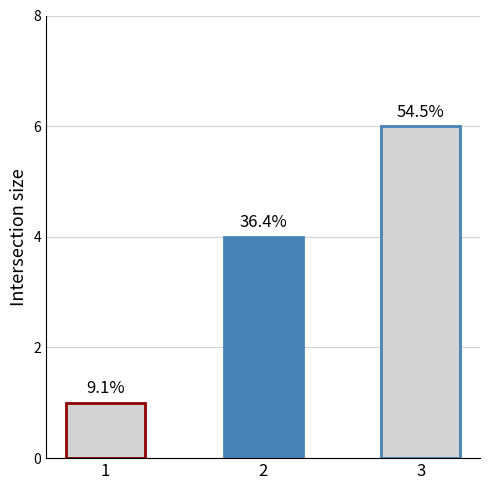

What is the difference between the second highest and minimum values?

3